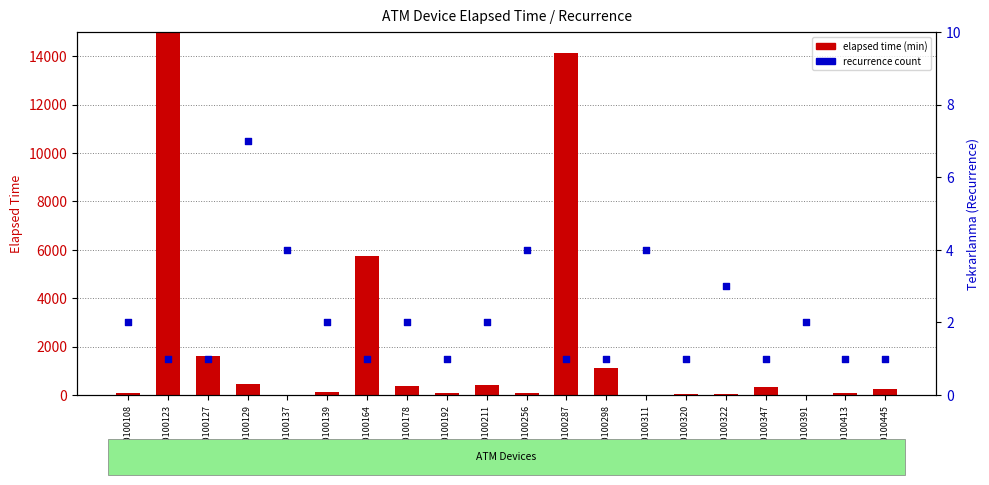

What are all the series names shown in the legend?

elapsed time (min), recurrence count